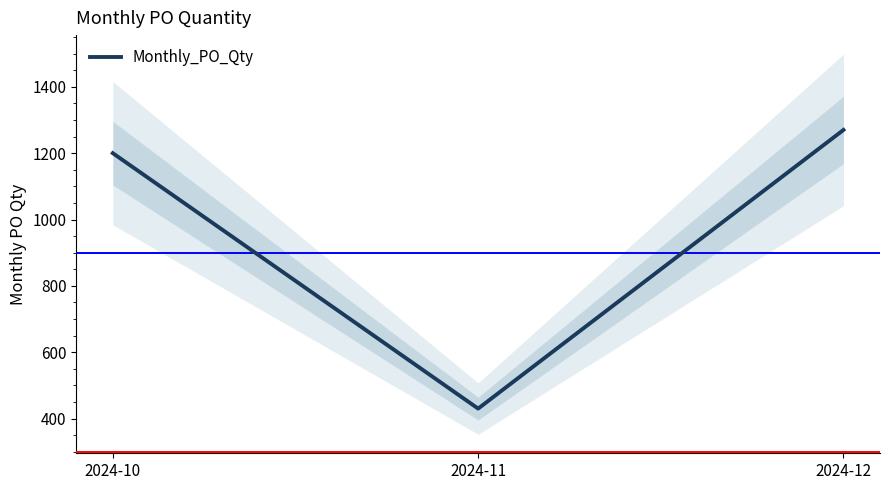

What is the value of the 1st point from the left?

1200